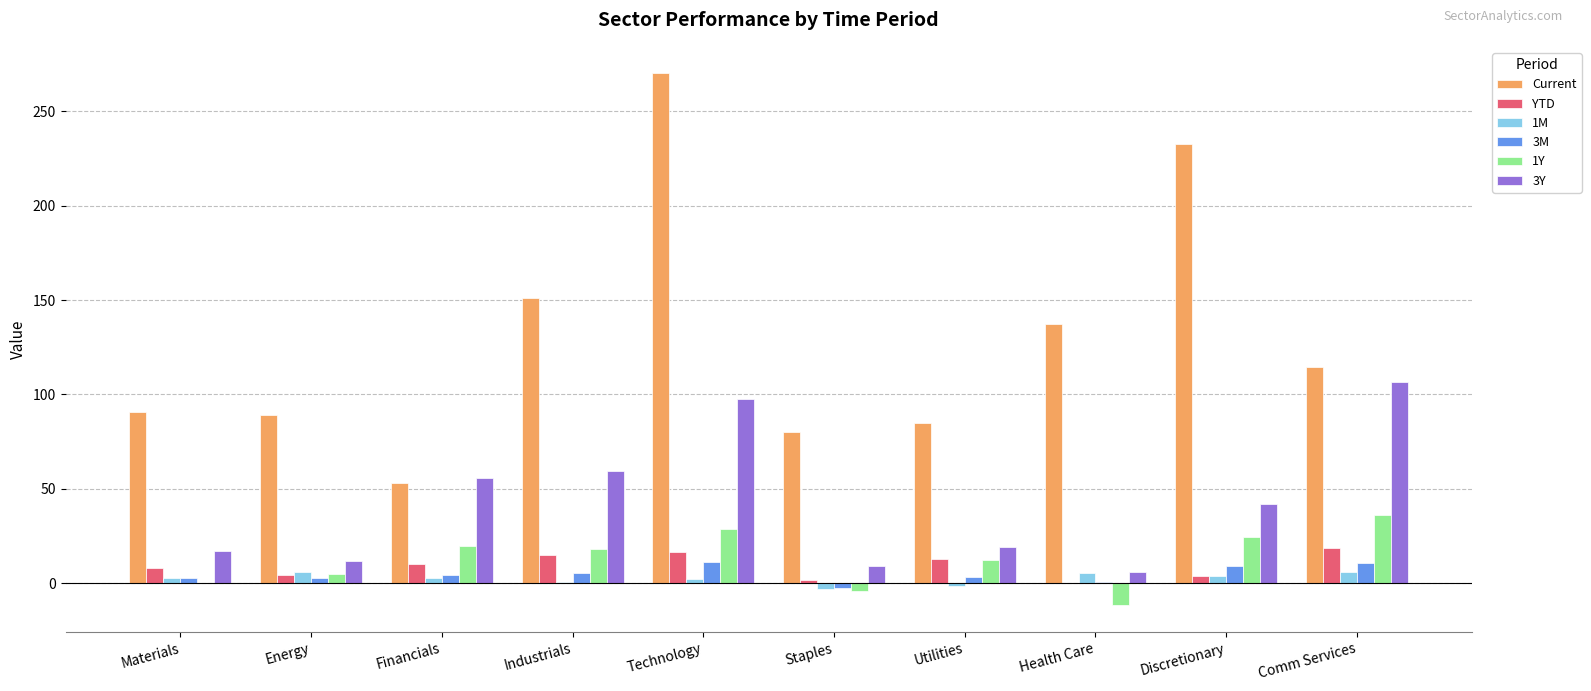

What is the sum of the 3M values at Comm Services and Staples?

8.1